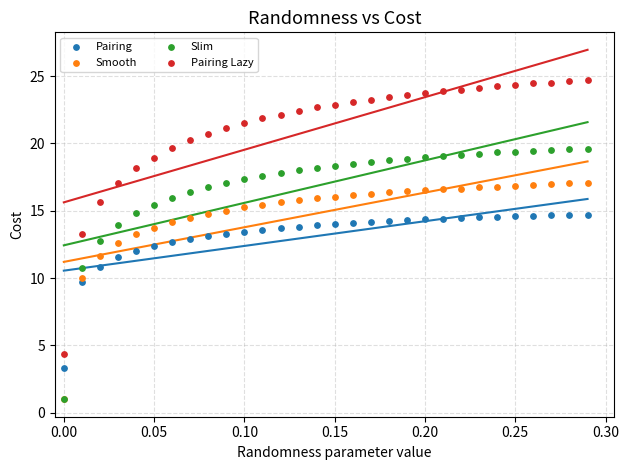

What are all the series names shown in the legend?

Pairing, Smooth, Slim, Pairing Lazy